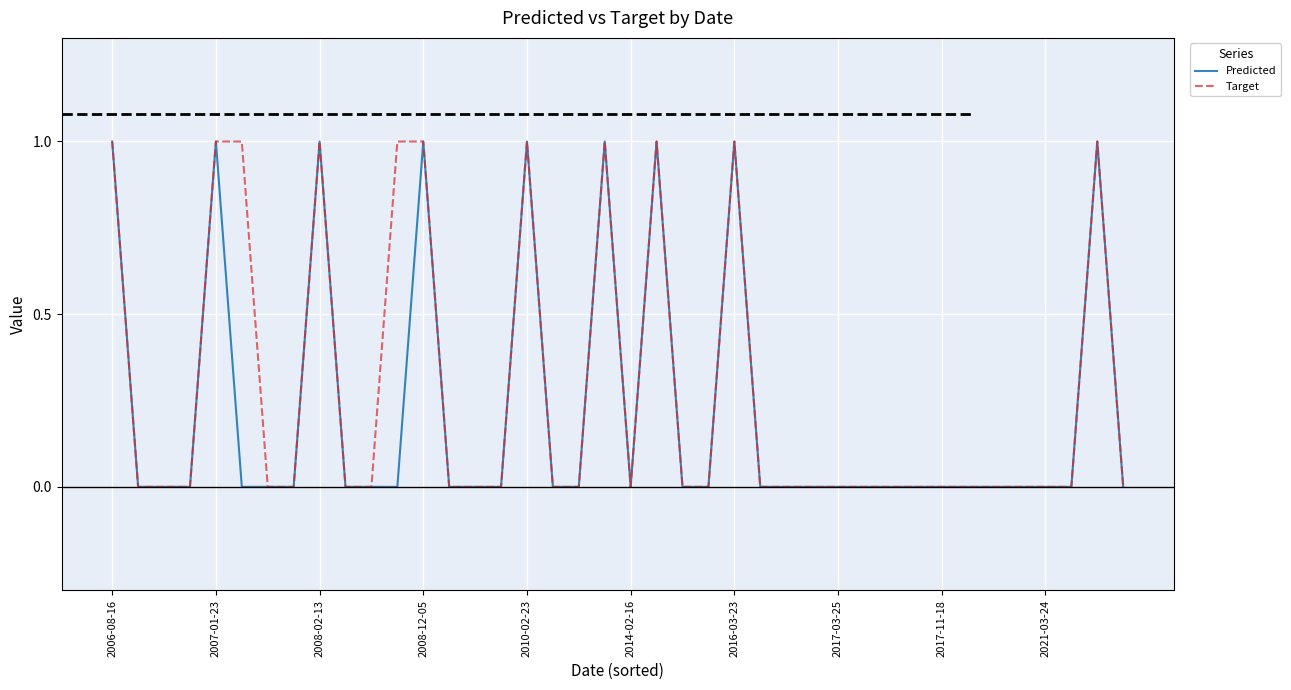

True or false: Predicted and Target intersect in this chart.

False